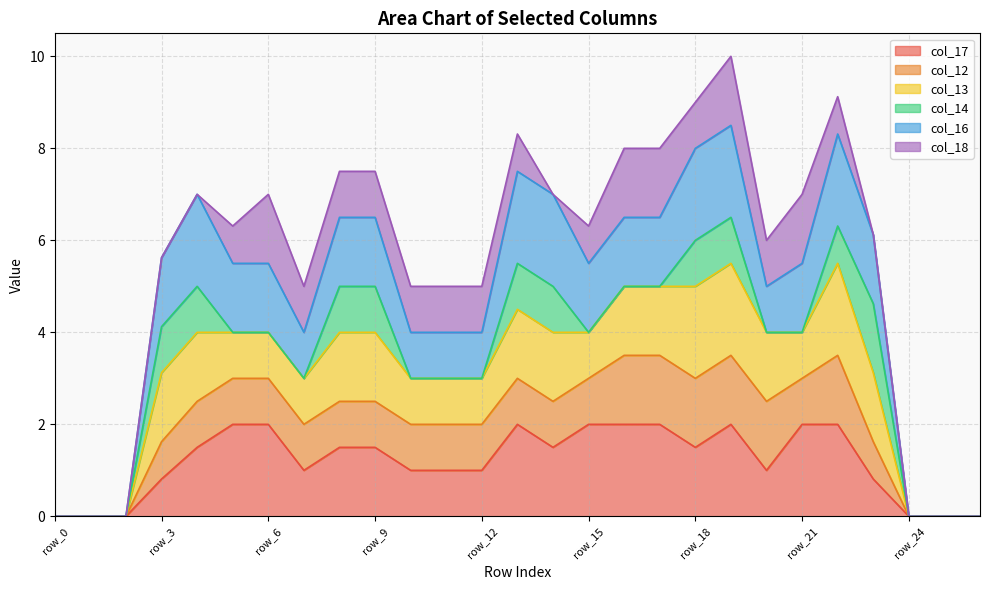

What is the total value across all series at row_12?

5.0